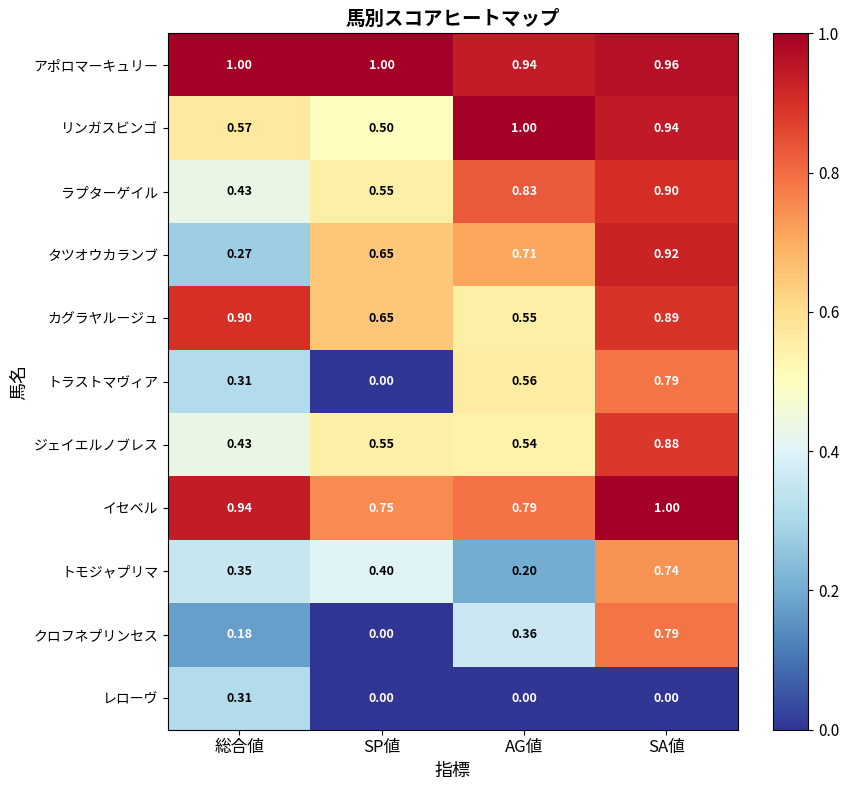

At which label is ジェイエルノブレス closest to 0?

総合値